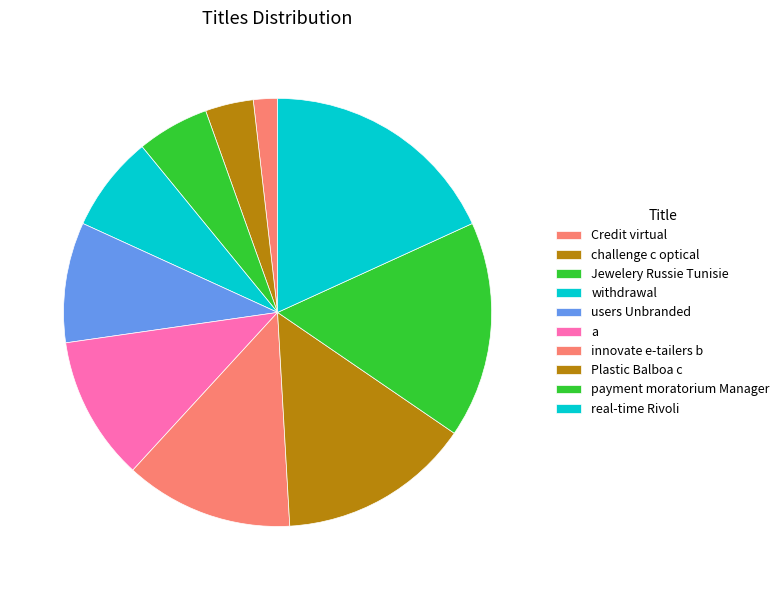

What is the largest slice in the pie chart?

real-time Rivoli